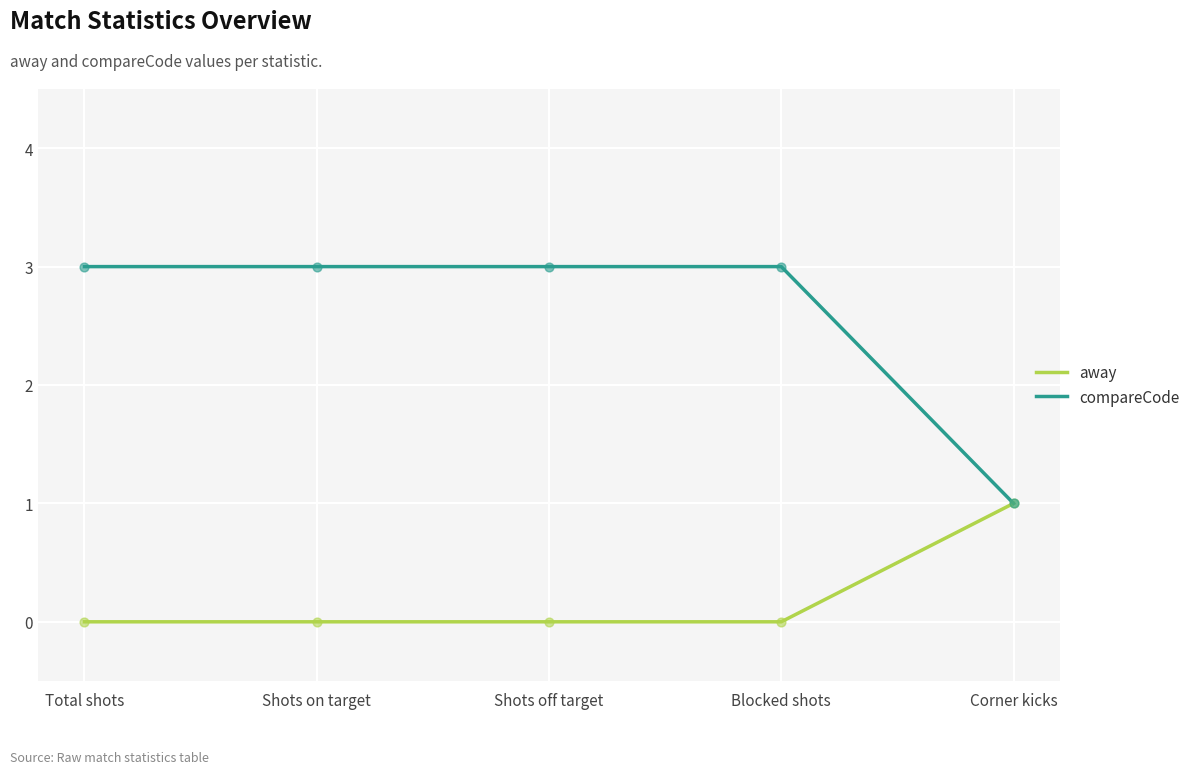

Is the value of away at Shots on target greater than the value of compareCode at Shots on target?

No